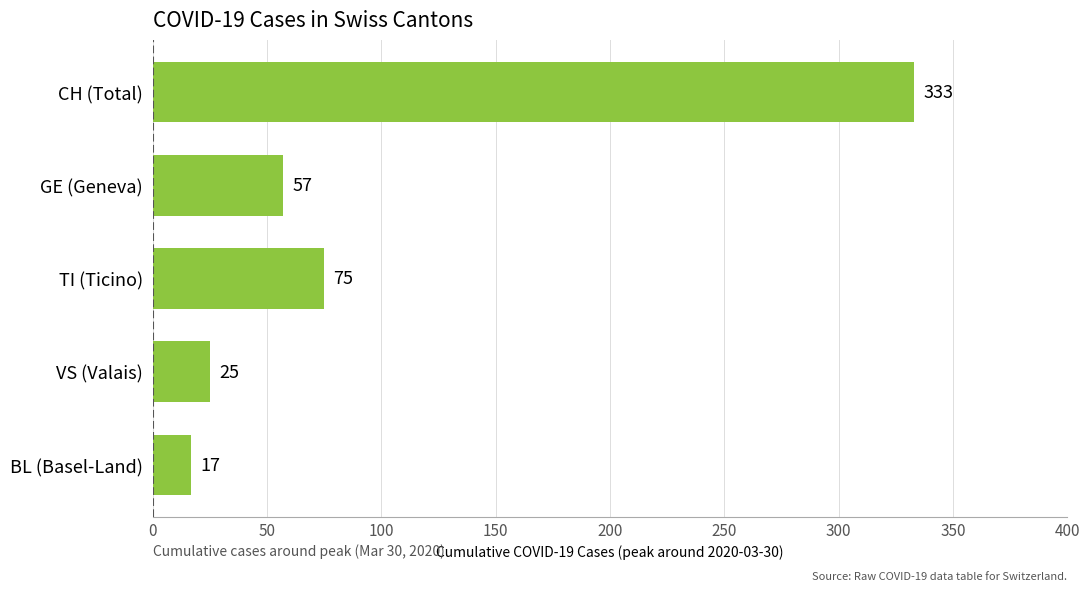

True or false: the data shows 17 at BL (Basel-Land).

True